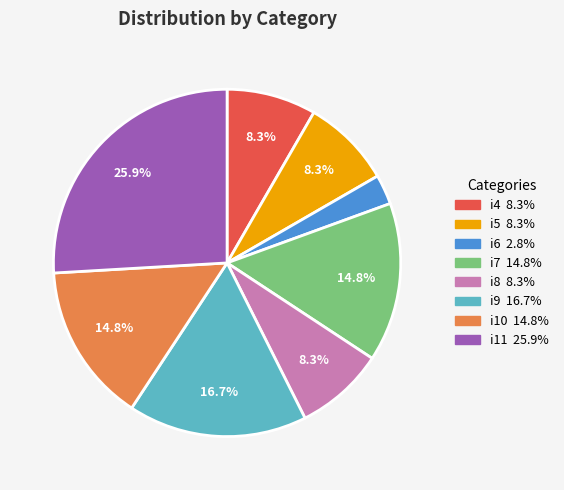

Is i8 the majority of the pie?

No